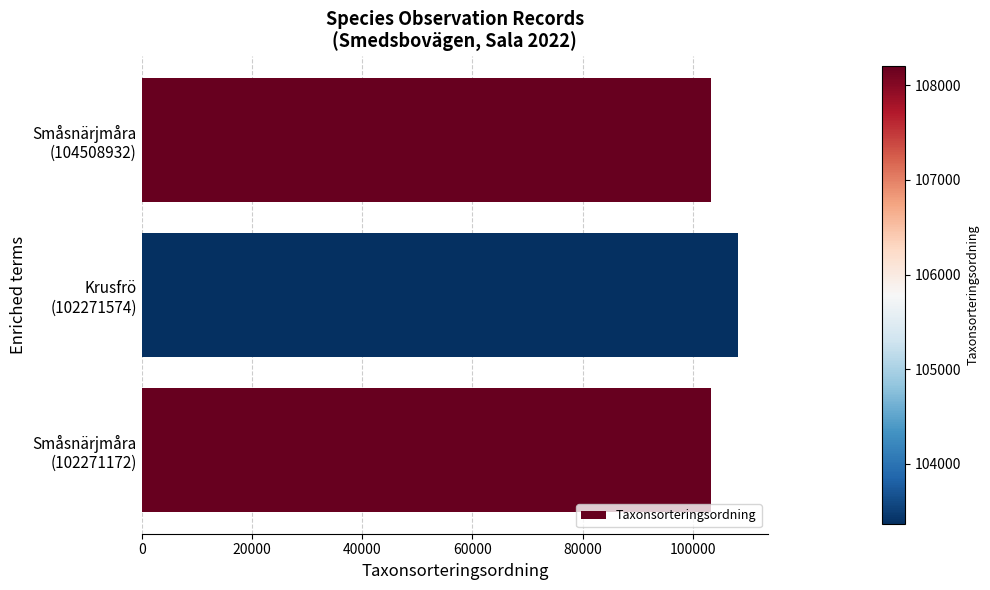

Count the values in the range 103363 to 108203.

3